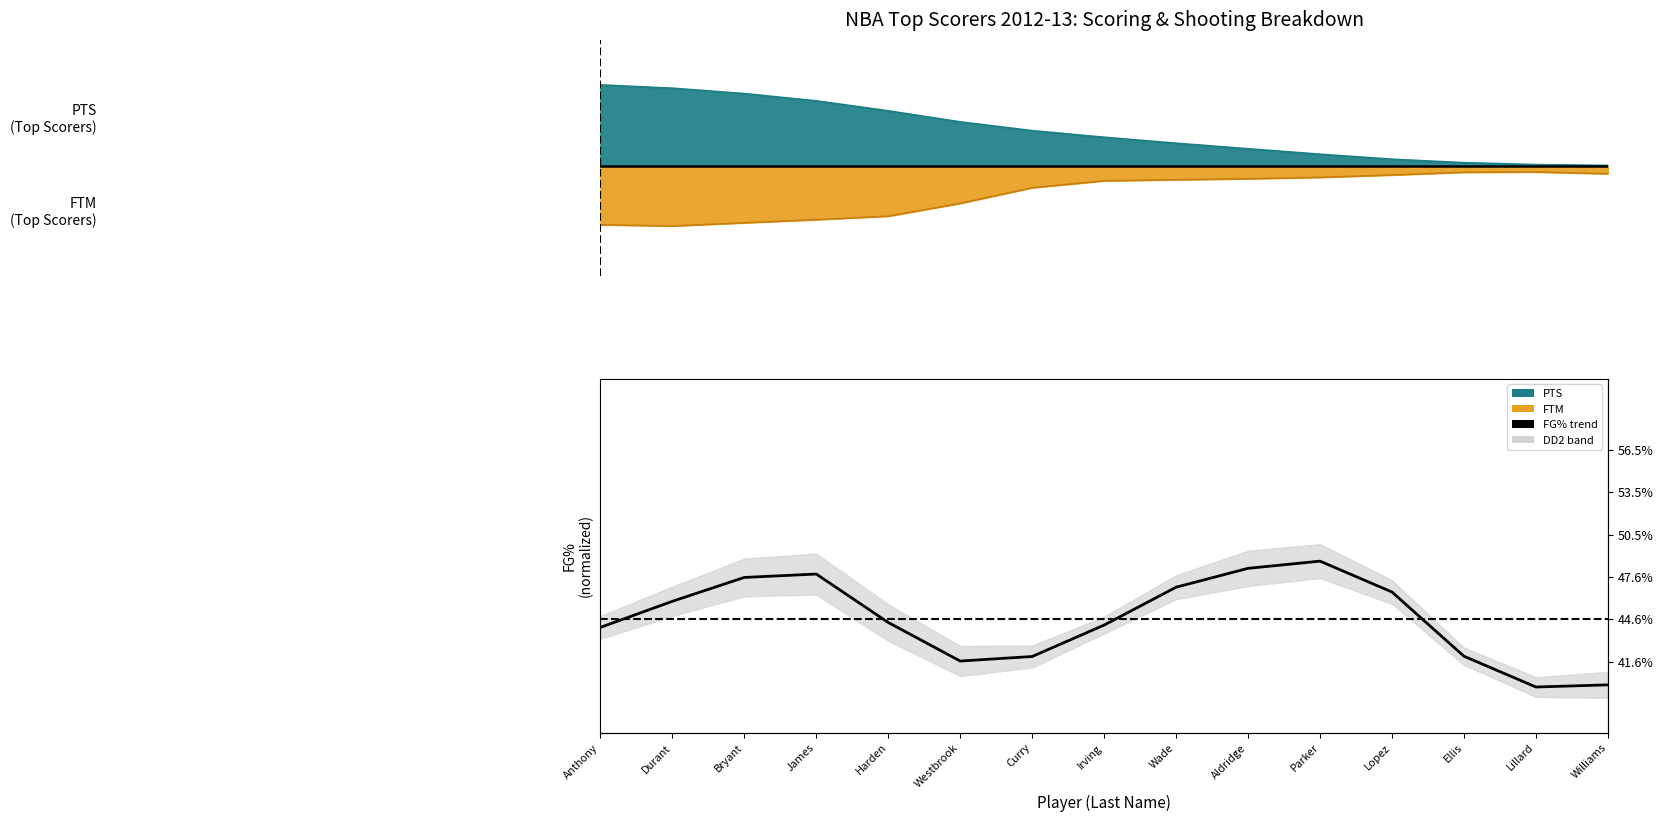

At which category does the data reach its first local peak?

James